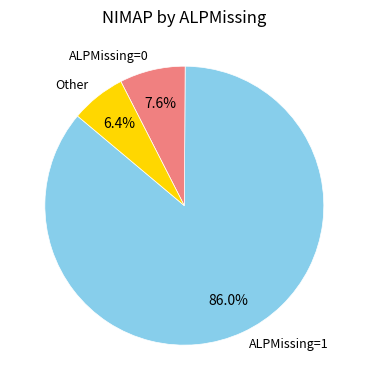

Count the number of slices in the pie.

3